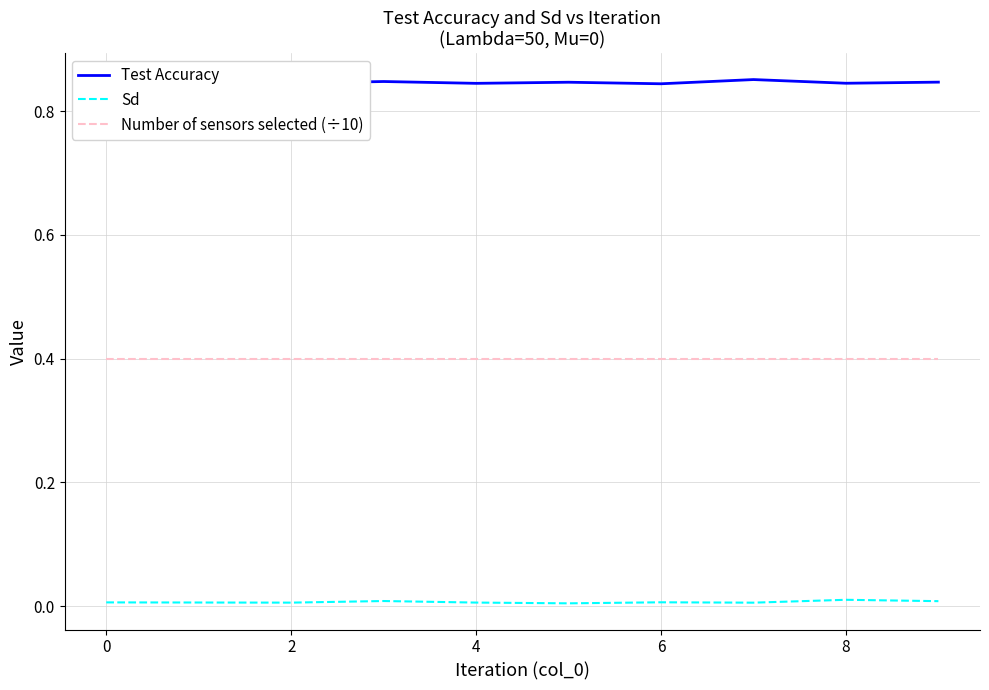

How many interior local valleys does the Test Accuracy series have?

3